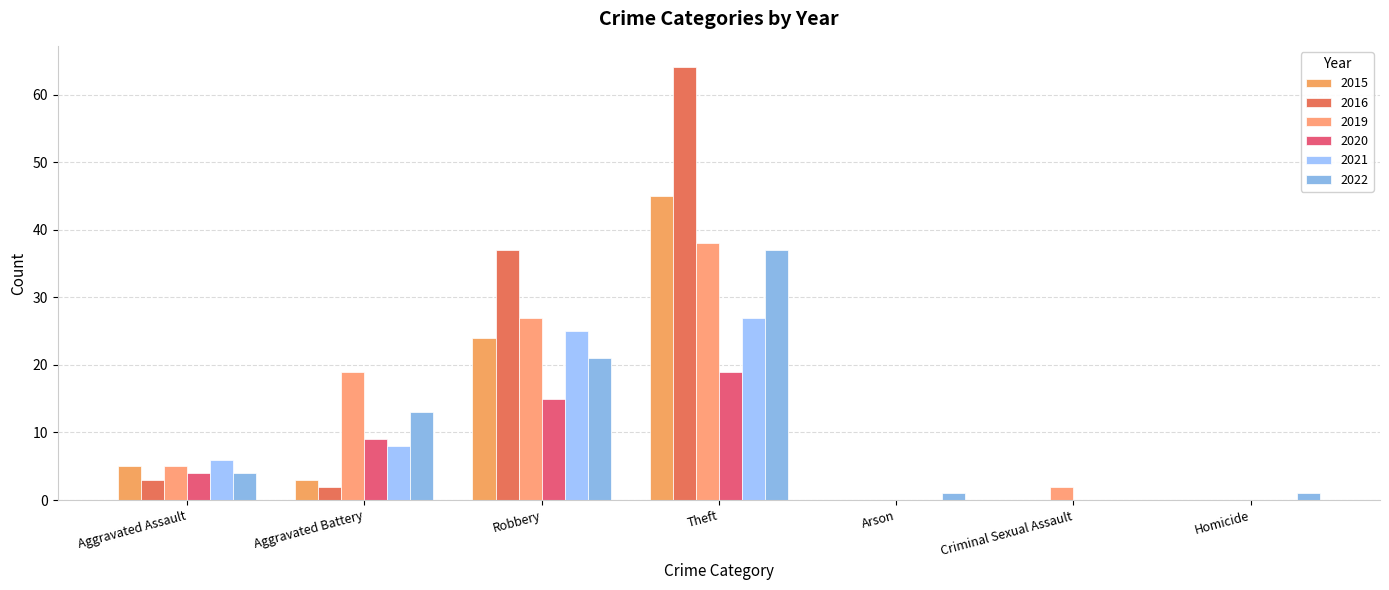

Is it true that 2019 equals 16 at Robbery?

False